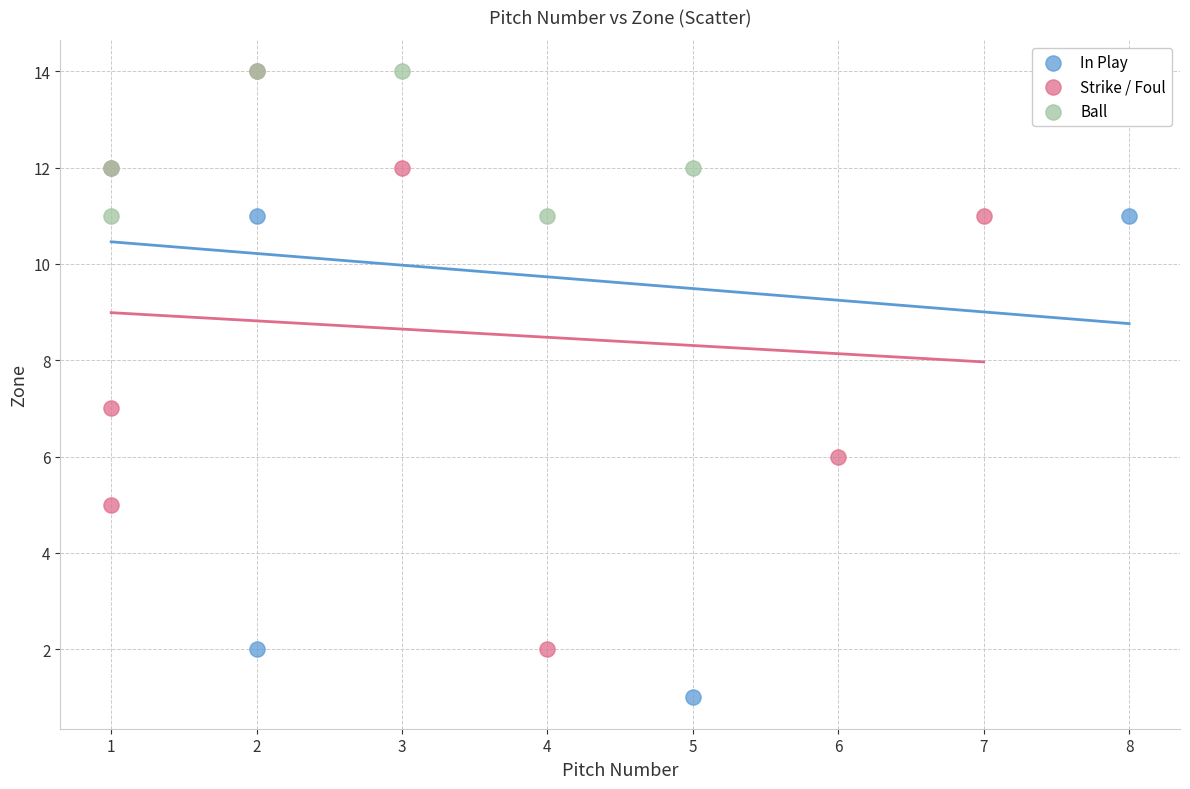

What are all the series names shown in the legend?

In Play, Strike / Foul, Ball